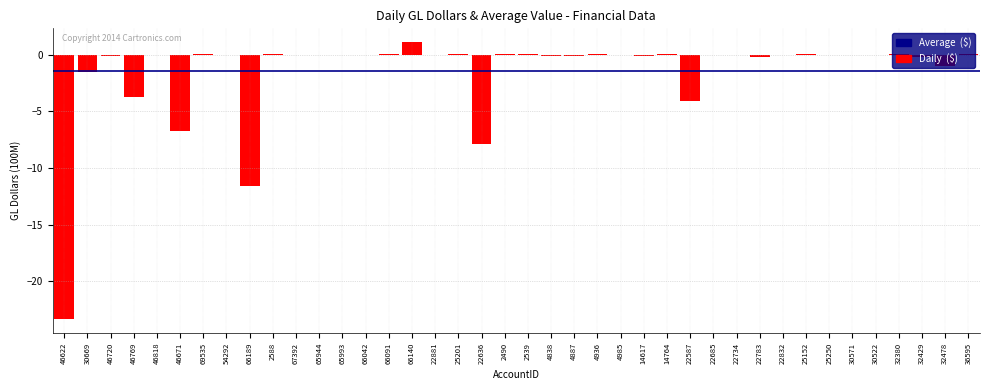

What value does the data have at 46769?

-3.7